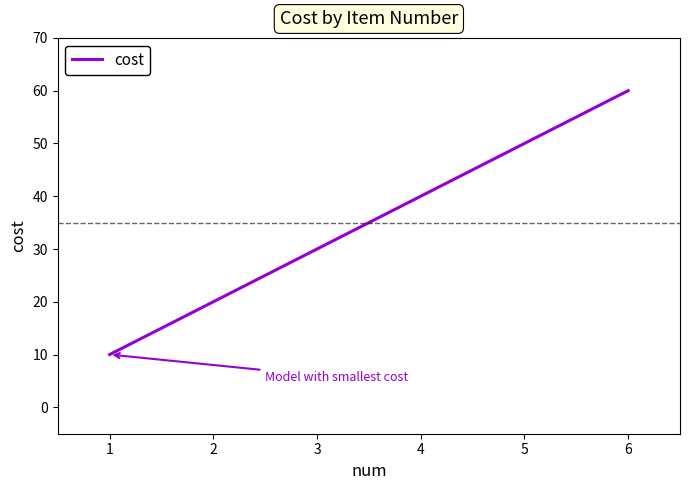

Approximately how many times larger is the value at 2 compared to 4?

0.5